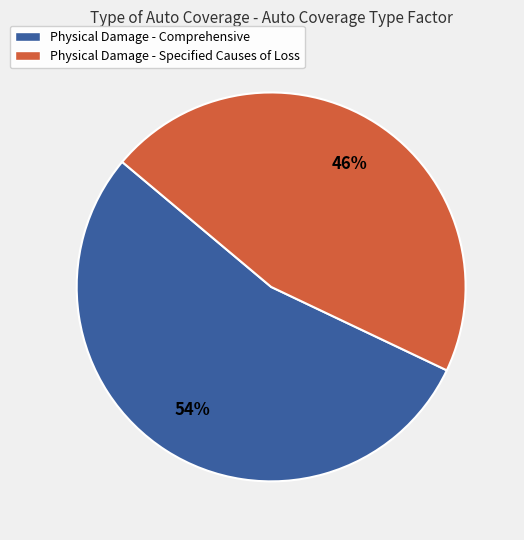

Do Physical Damage - Comprehensive and Physical Damage - Specified Causes of Loss together represent more than half of the pie?

Yes